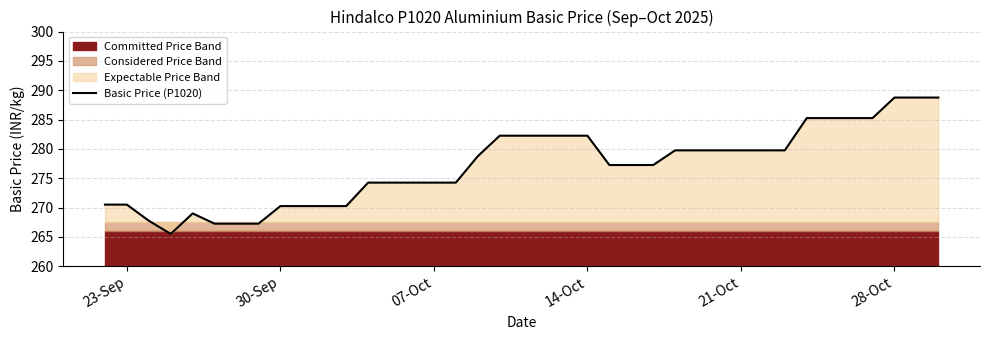

What is the lowest value of the Basic Price (P1020) series?

265.5